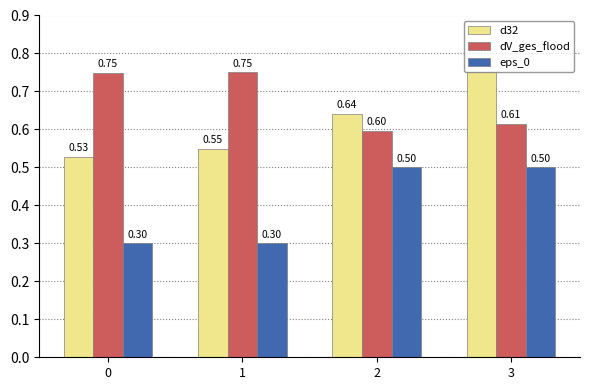

Is the value of d32 at 0 greater than the value of dV_ges_flood at 0?

No